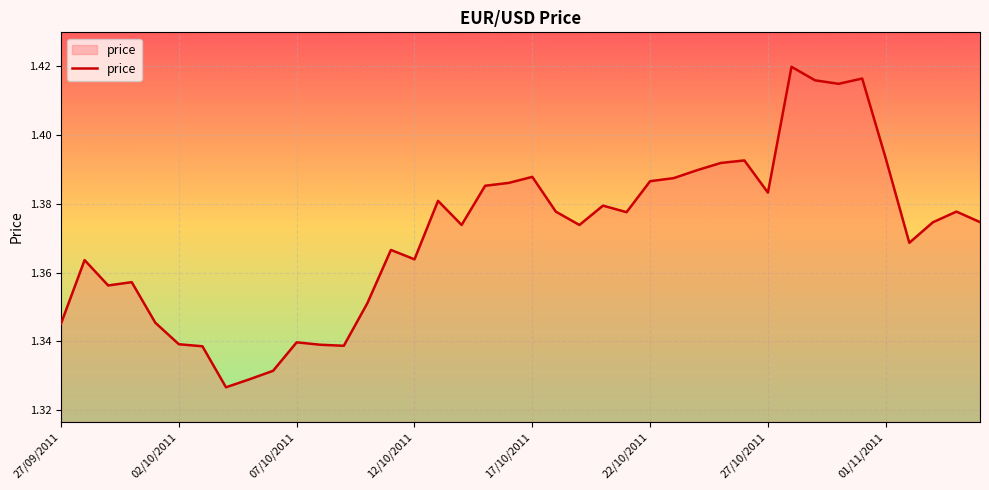

List the labels in order of value, smallest first.

04/10/2011, 05/10/2011, 06/10/2011, 03/10/2011, 09/10/2011, 08/10/2011, 02/10/2011, 07/10/2011, 27/09/2011, 01/10/2011, 10/10/2011, 29/09/2011, 30/09/2011, 28/09/2011, 12/10/2011, 11/10/2011, 02/11/2011, 14/10/2011, 19/10/2011, 03/11/2011, 05/11/2011, 21/10/2011, 18/10/2011, 04/11/2011, 20/10/2011, 13/10/2011, 27/10/2011, 15/10/2011, 16/10/2011, 22/10/2011, 23/10/2011, 17/10/2011, 24/10/2011, 25/10/2011, 26/10/2011, 01/11/2011, 30/10/2011, 29/10/2011, 31/10/2011, 28/10/2011